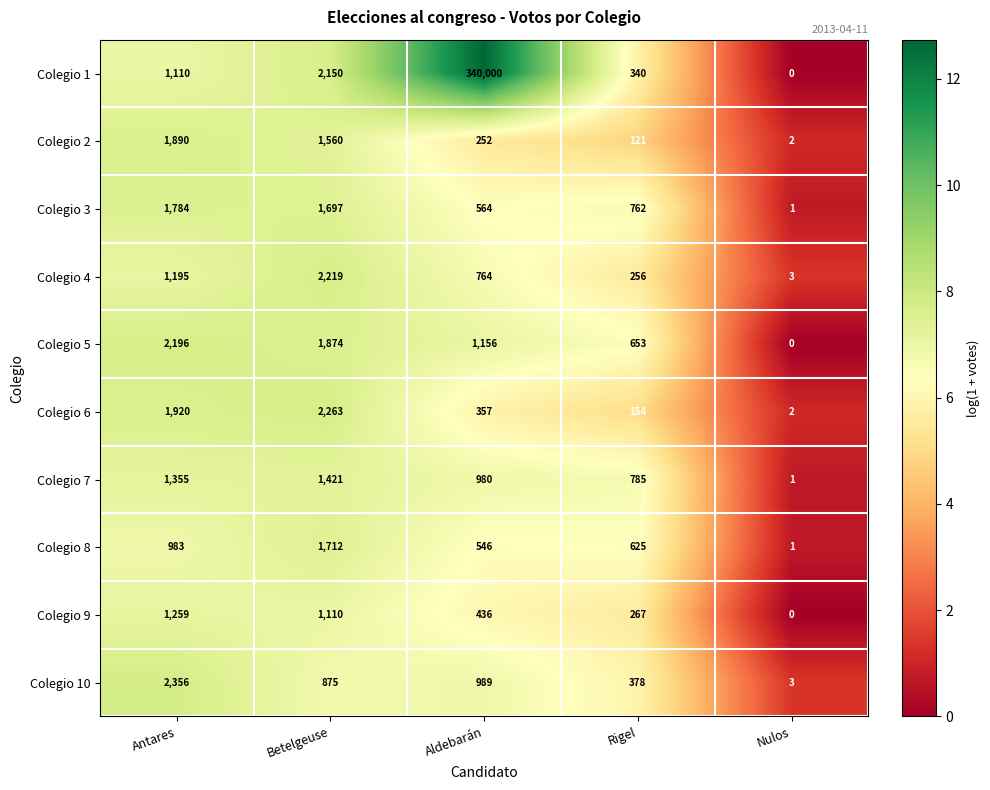

Which category has the highest value across all series?

Aldebarán